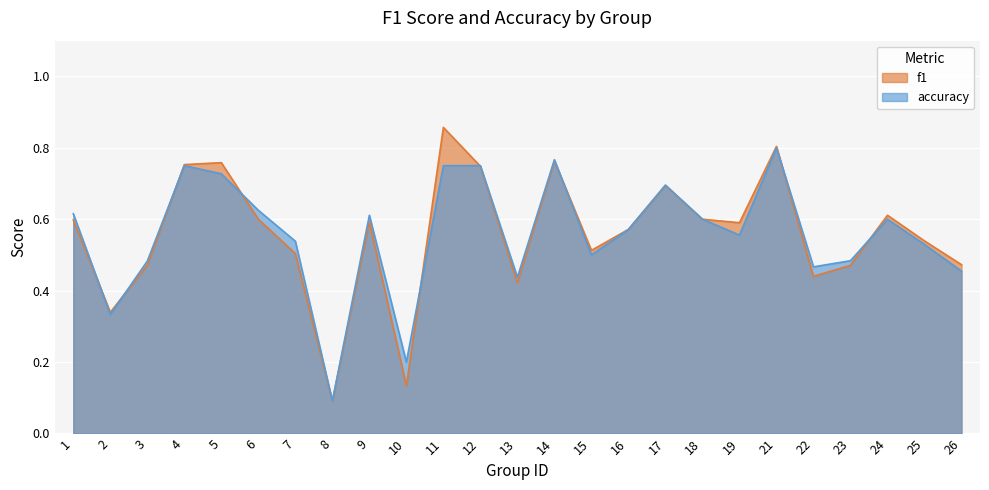

List the labels in order of f1 value, smallest first.

8, 10, 2, 13, 22, 23, 3, 26, 7, 15, 25, 16, 19, 9, 1, 18, 6, 24, 17, 12, 4, 5, 14, 21, 11